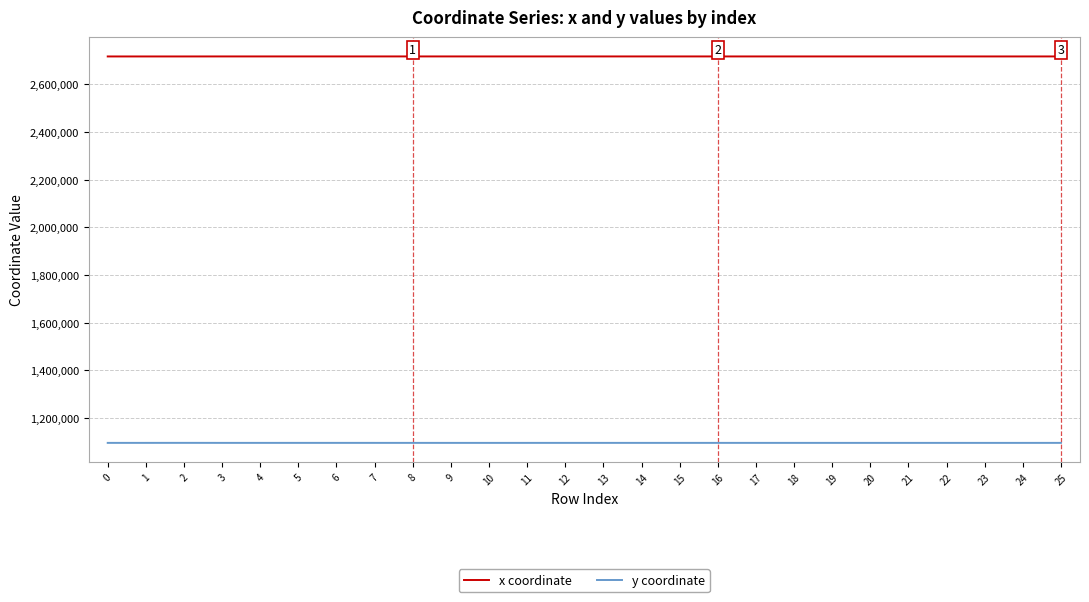

Is it true that x coordinate equals 2717058.7 at 19?

True